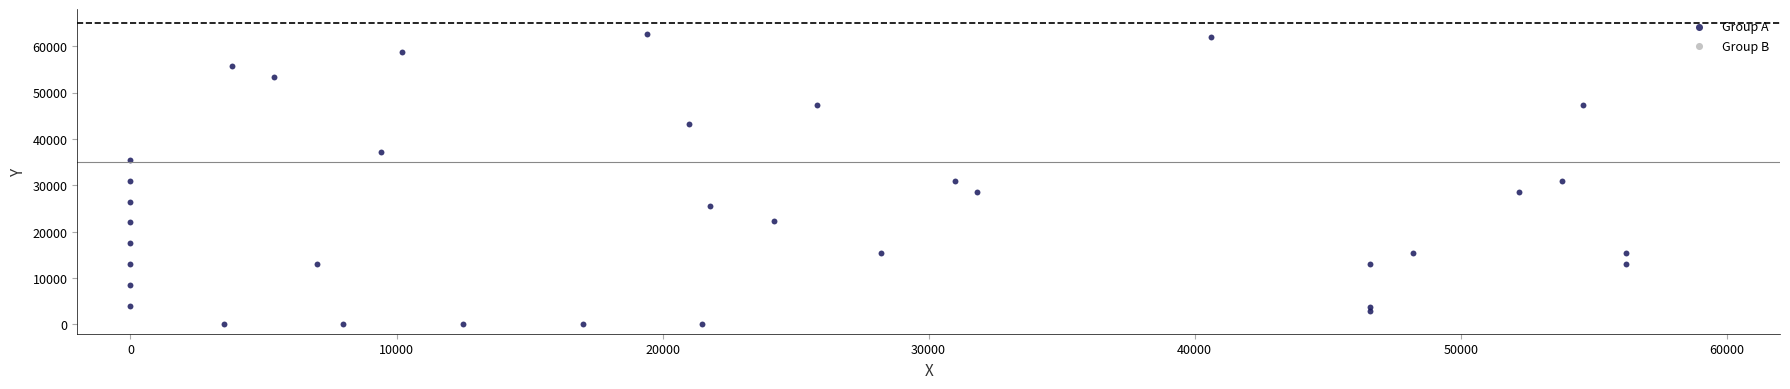

What is the range of Y values (max minus min)?

62700